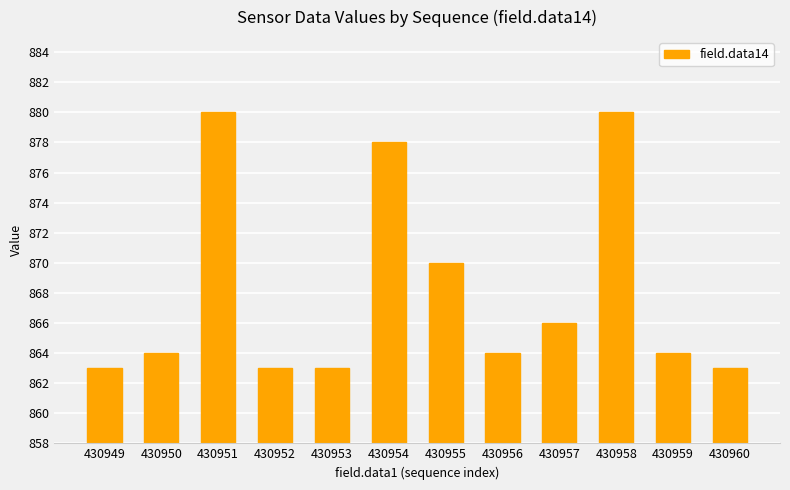

Reading left to right, list all the values displayed in this chart.

430949=863	430950=864	430951=880	430952=863	430953=863	430954=878	430955=870	430956=864	430957=866	430958=880	430959=864	430960=863